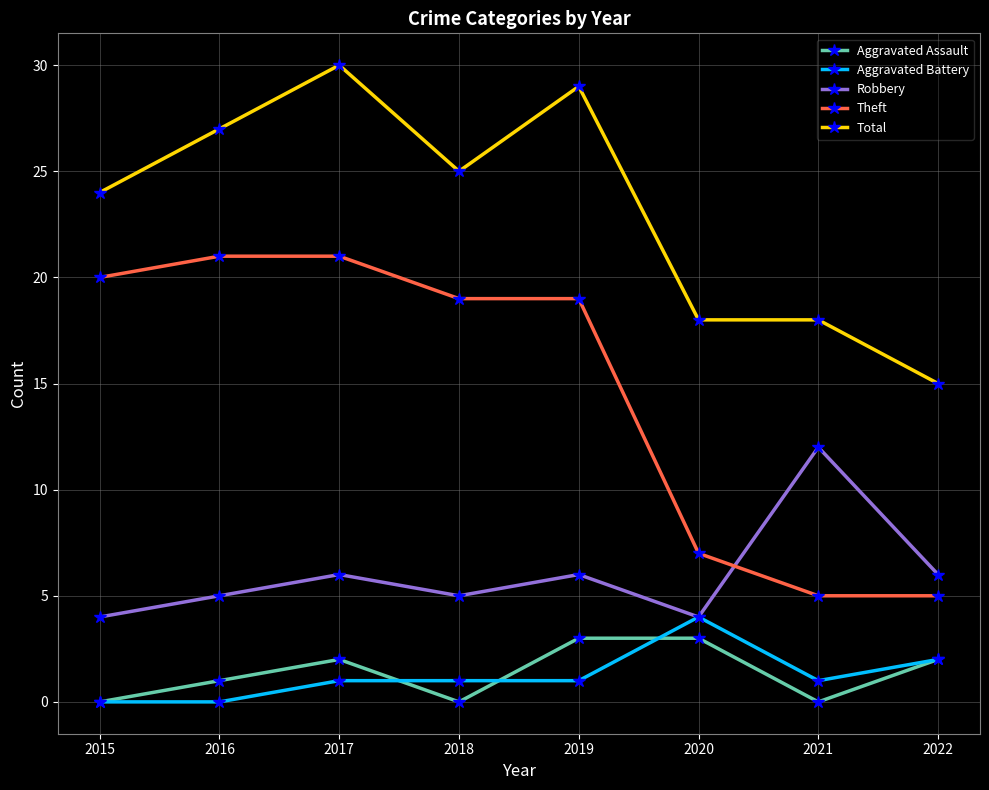

True or false: Total and Aggravated Assault intersect in this chart.

False